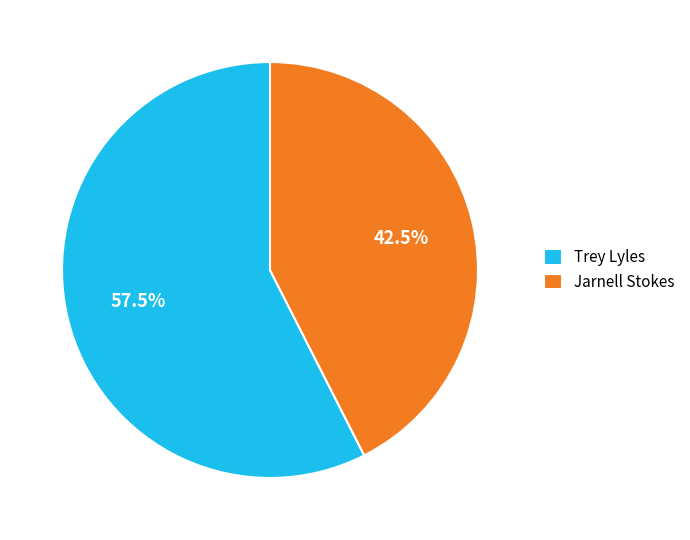

Does Jarnell Stokes represent more than half of the total?

No